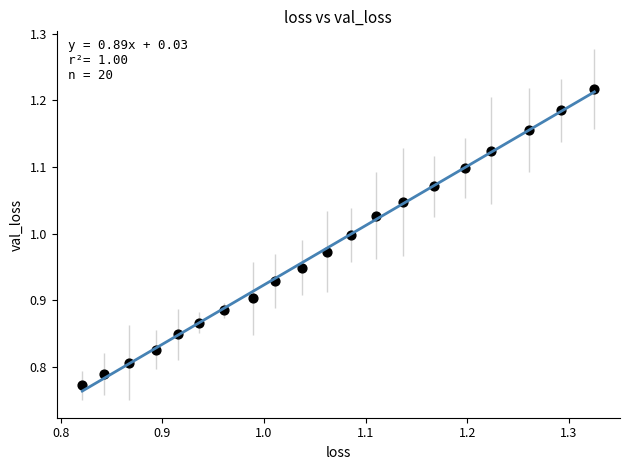

What is the range of Y values (max minus min)?

0.4